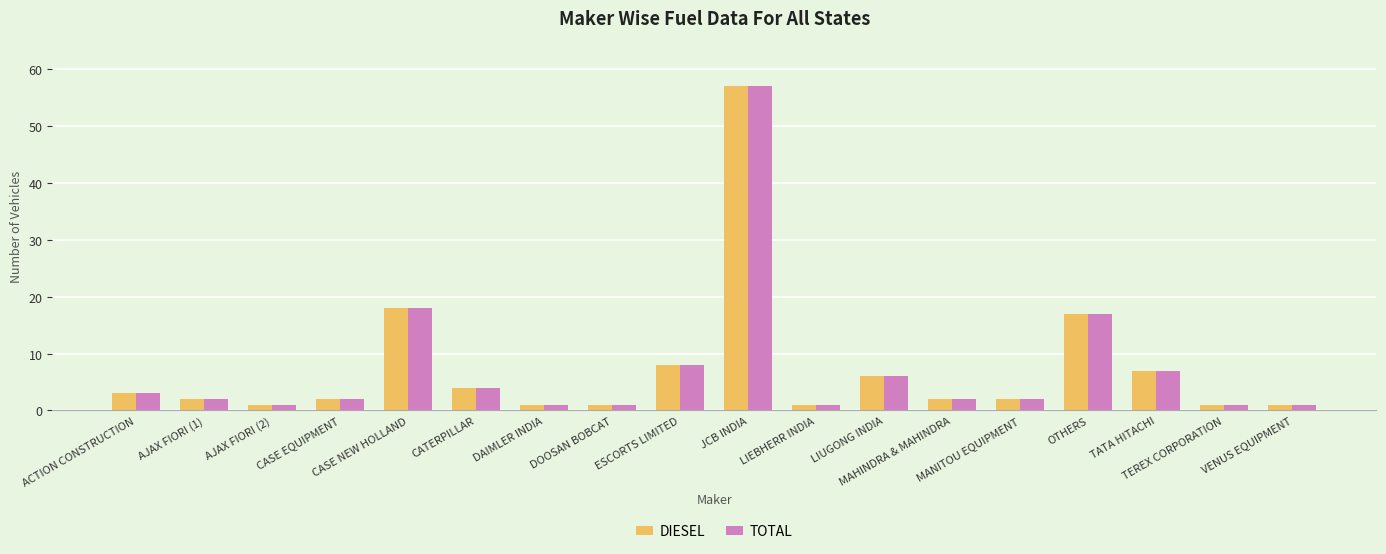

How many series are shown in this chart?

2